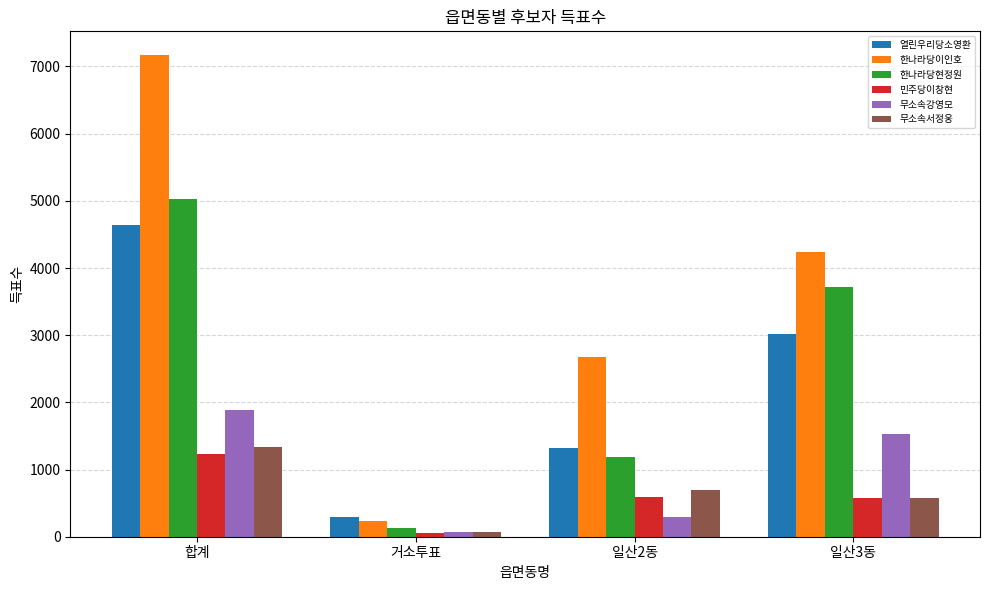

Where is 무소속강영모 nearest to the value 977?

일산3동